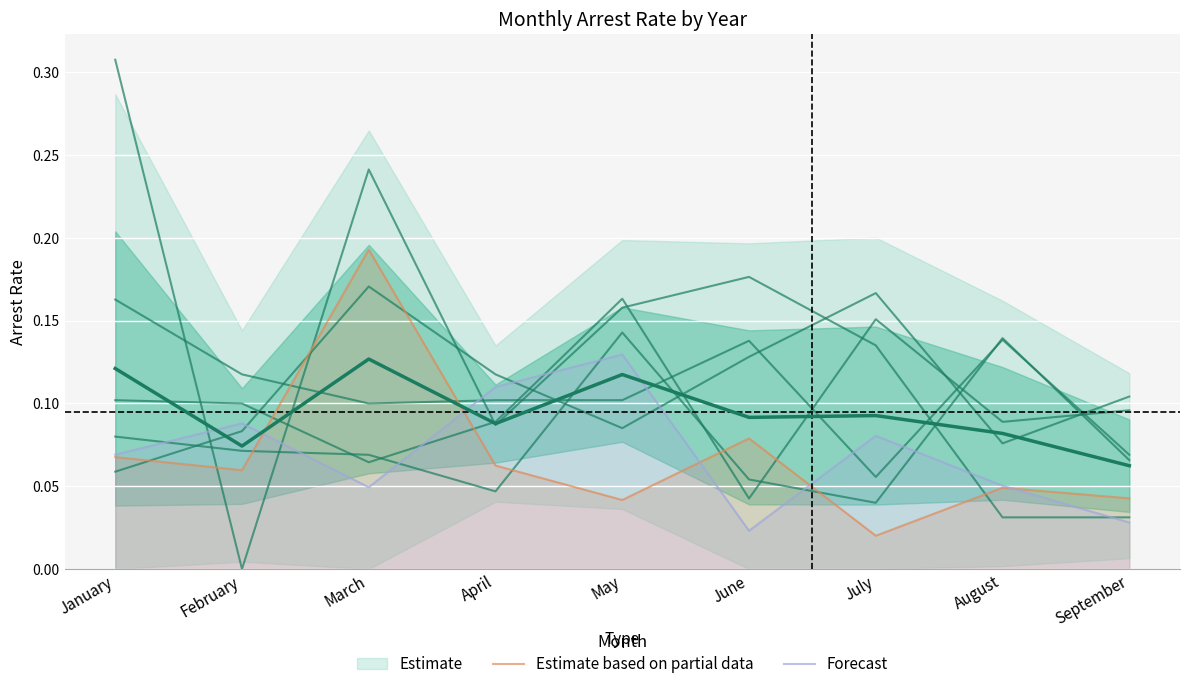

In Forecast, how many points are higher than both neighbors (excluding endpoints)?

3